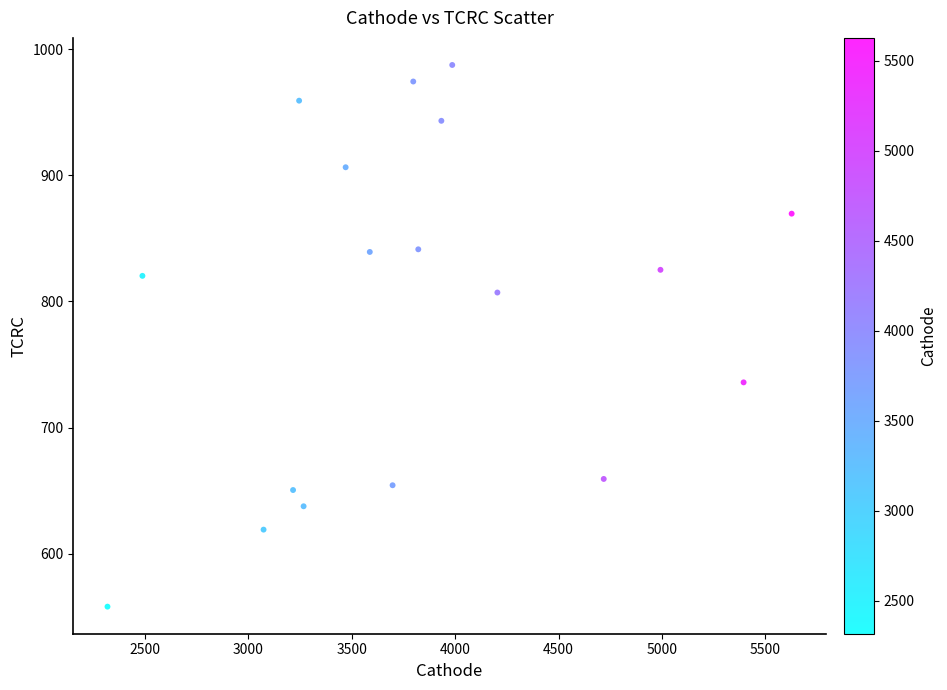

What is the range of X values (max minus min)?

3309.9